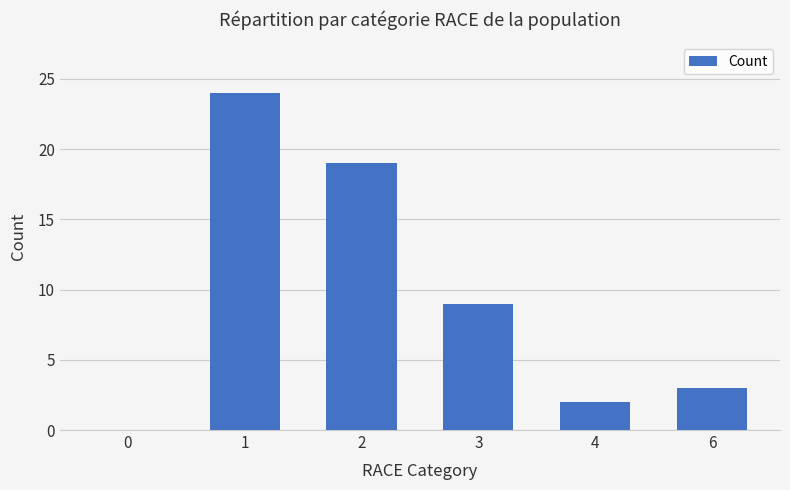

How many categories are shown in the chart?

6